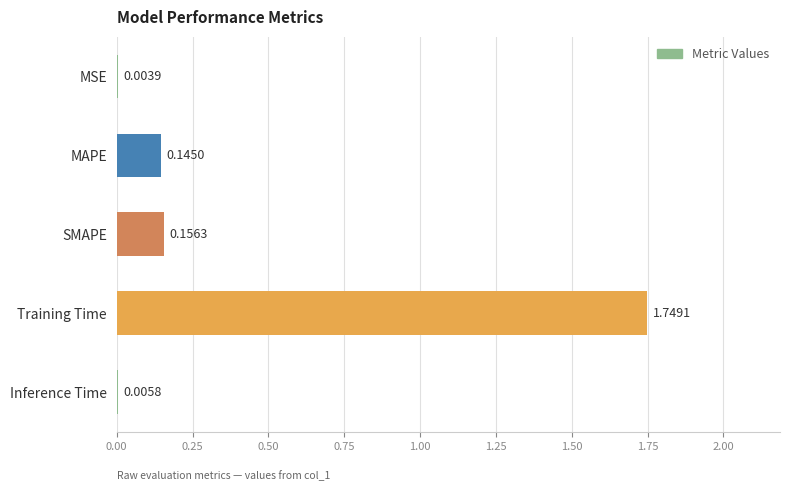

What is the change in value from MSE to Training Time?

+1.7